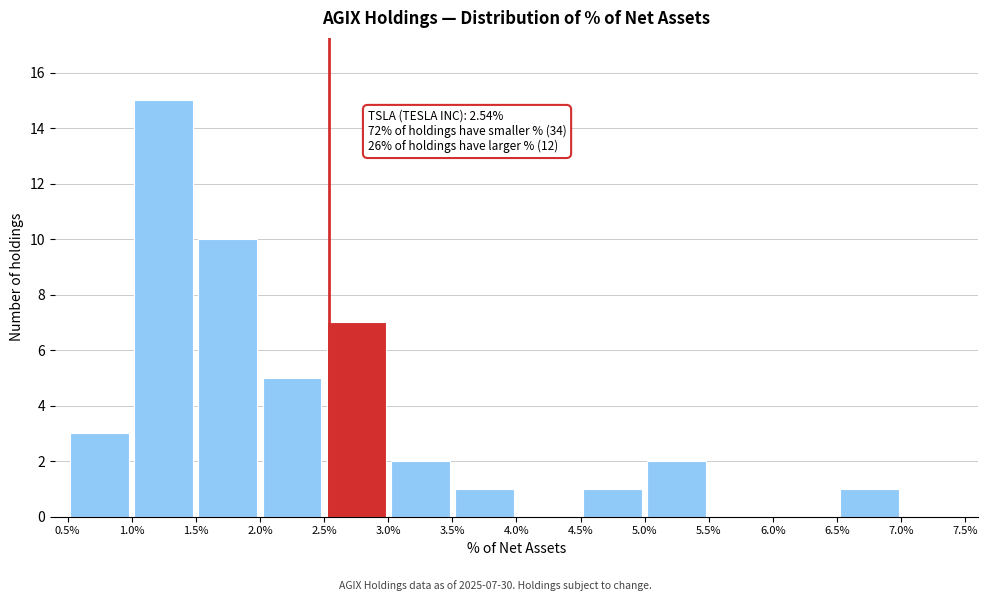

Which range on the x-axis has the tallest bar?

1.0% to 1.5%